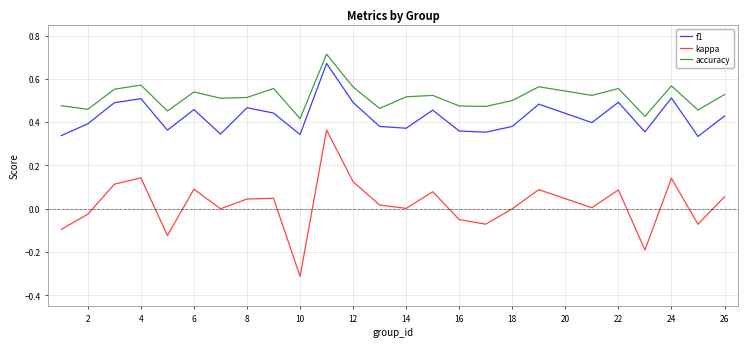

What are all the series names shown in the legend?

f1, kappa, accuracy